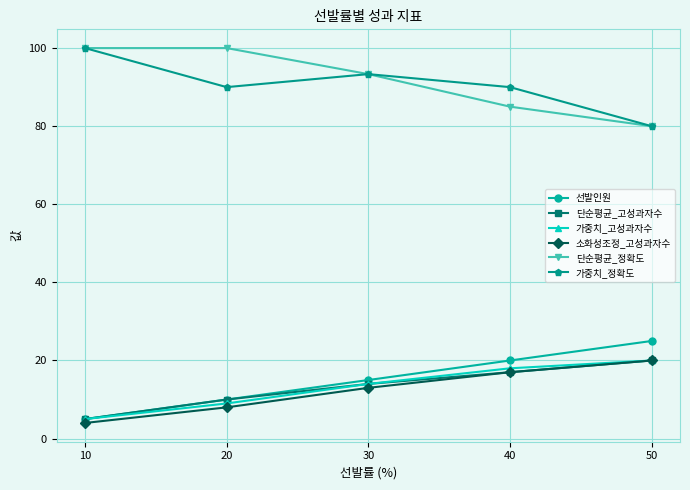

At how many categories does at least one series exceed 11?

5